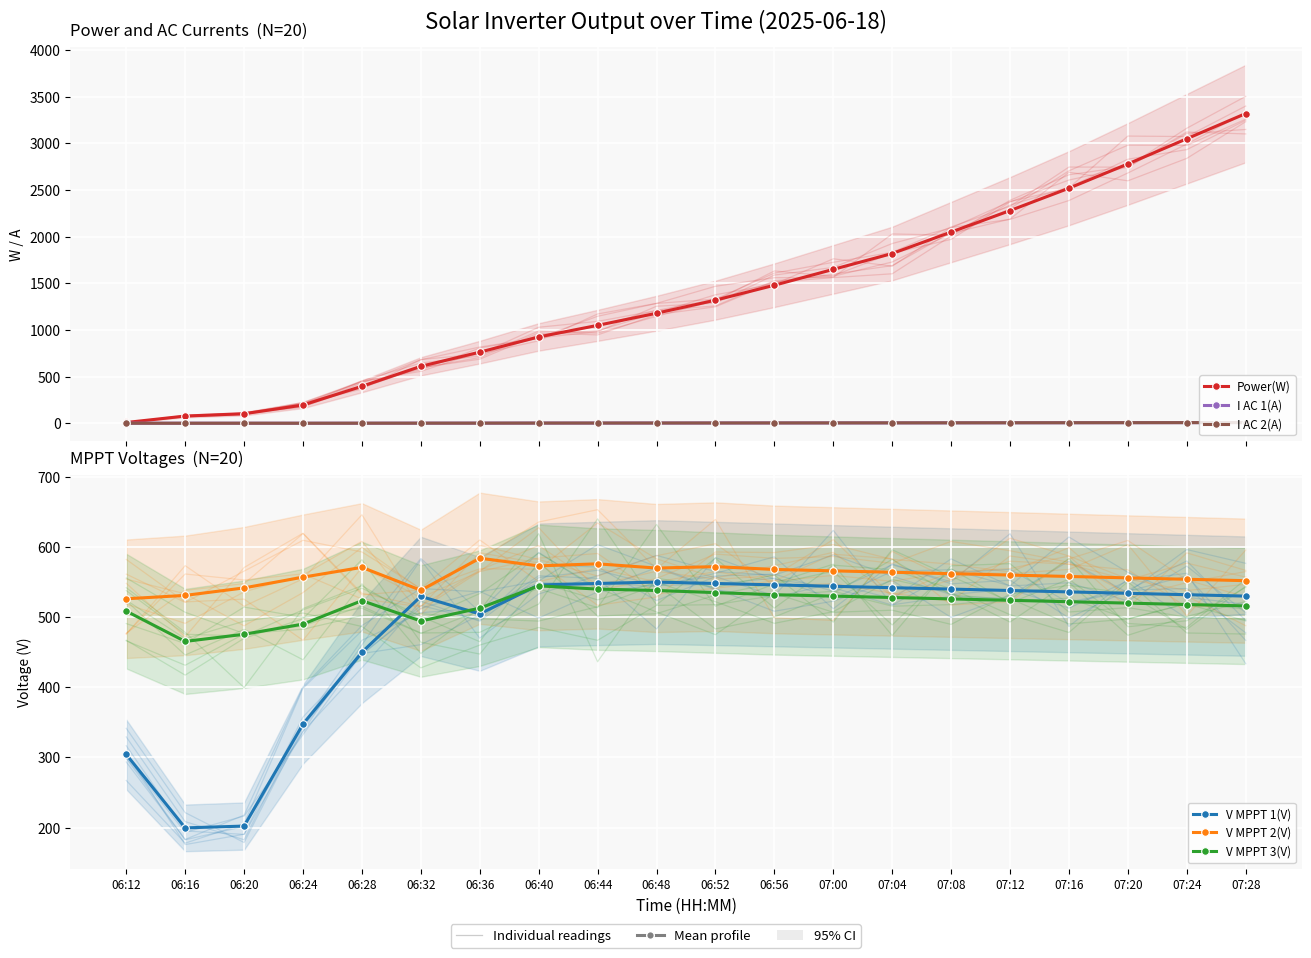

What is the greatest value displayed?

3320.0